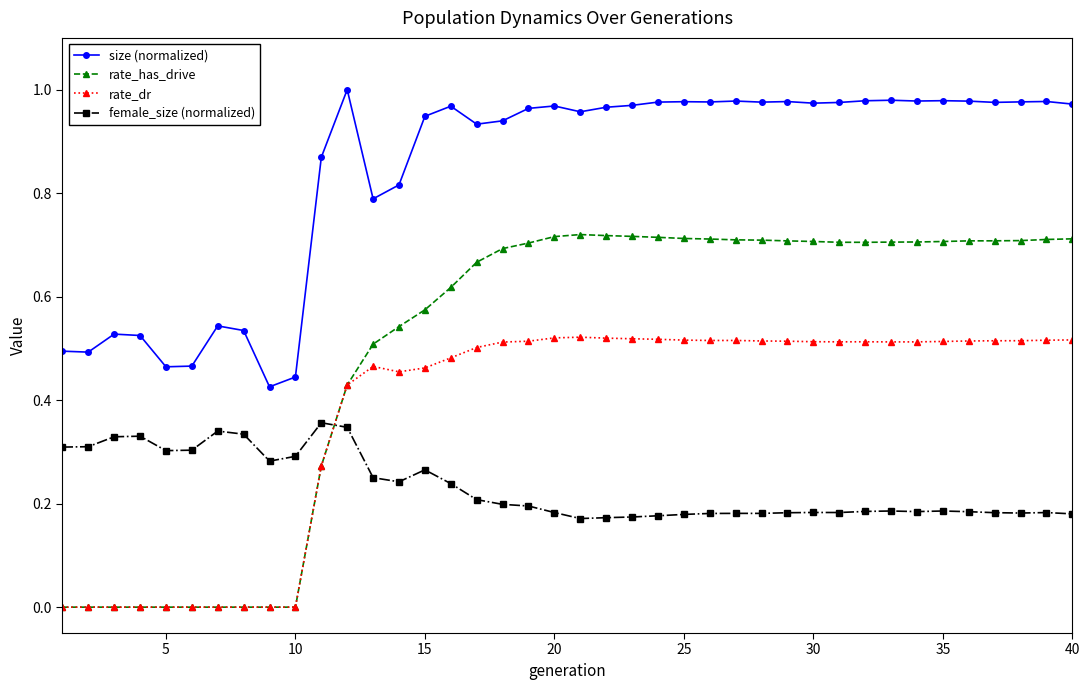

True or false: size (normalized) and female_size (normalized) intersect in this chart.

False